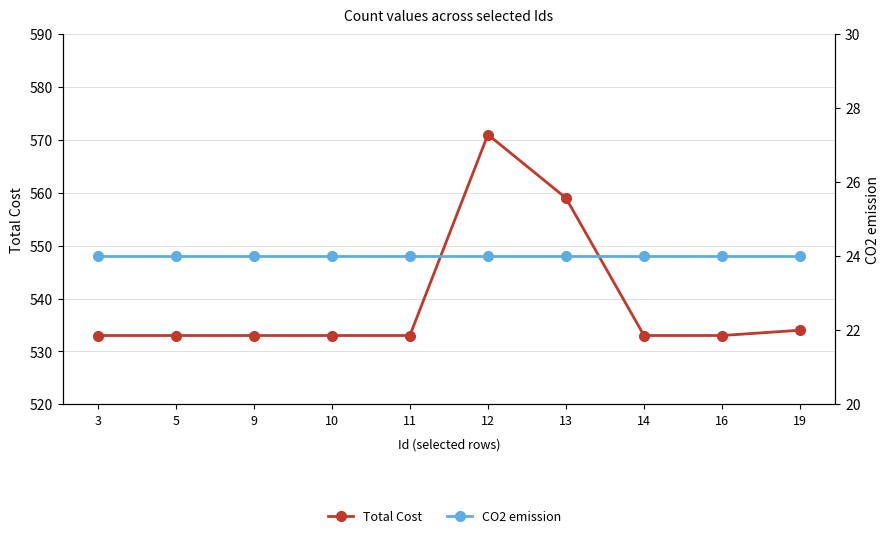

Reading left to right, extract all data points from this chart.

Total Cost: 3=533	5=533	9=533	10=533	11=533	12=571	13=559	14=533	16=533	19=534
CO2 emission: 3=24	5=24	9=24	10=24	11=24	12=24	13=24	14=24	16=24	19=24